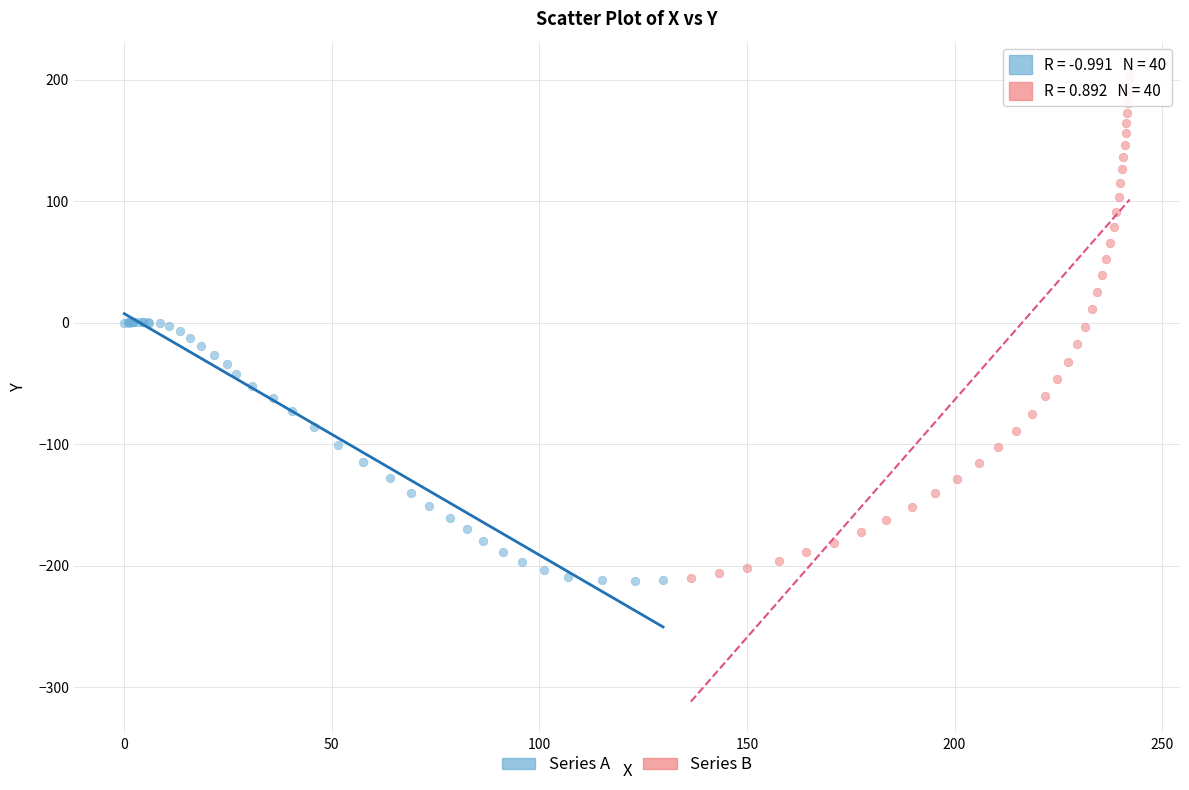

Which series has the widest spread of Y values?

Series B